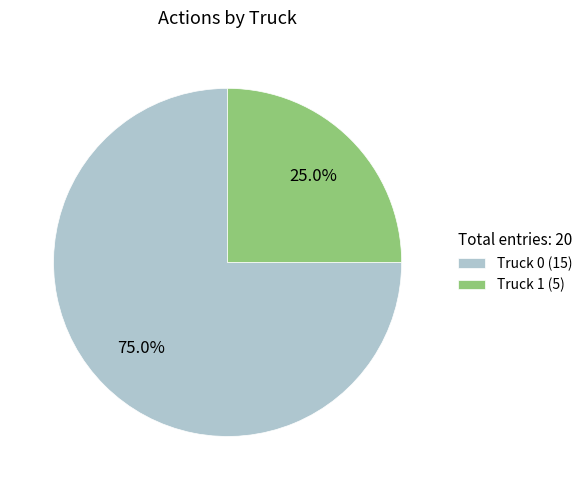

To the nearest percent, what is the average slice percentage?

50%